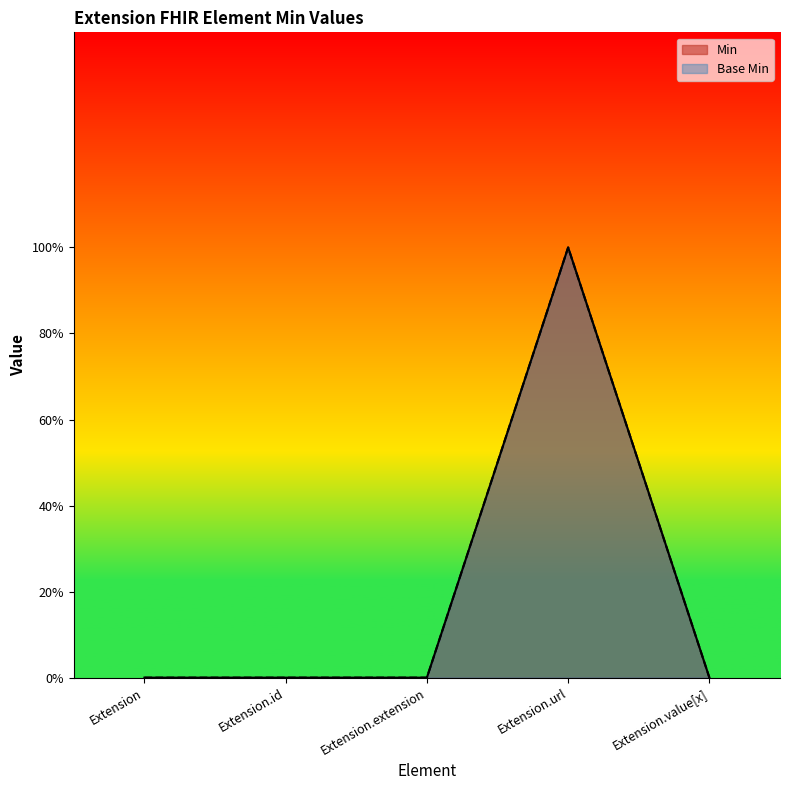

True or false: Base Min has more than 1 points higher than both neighbors.

False